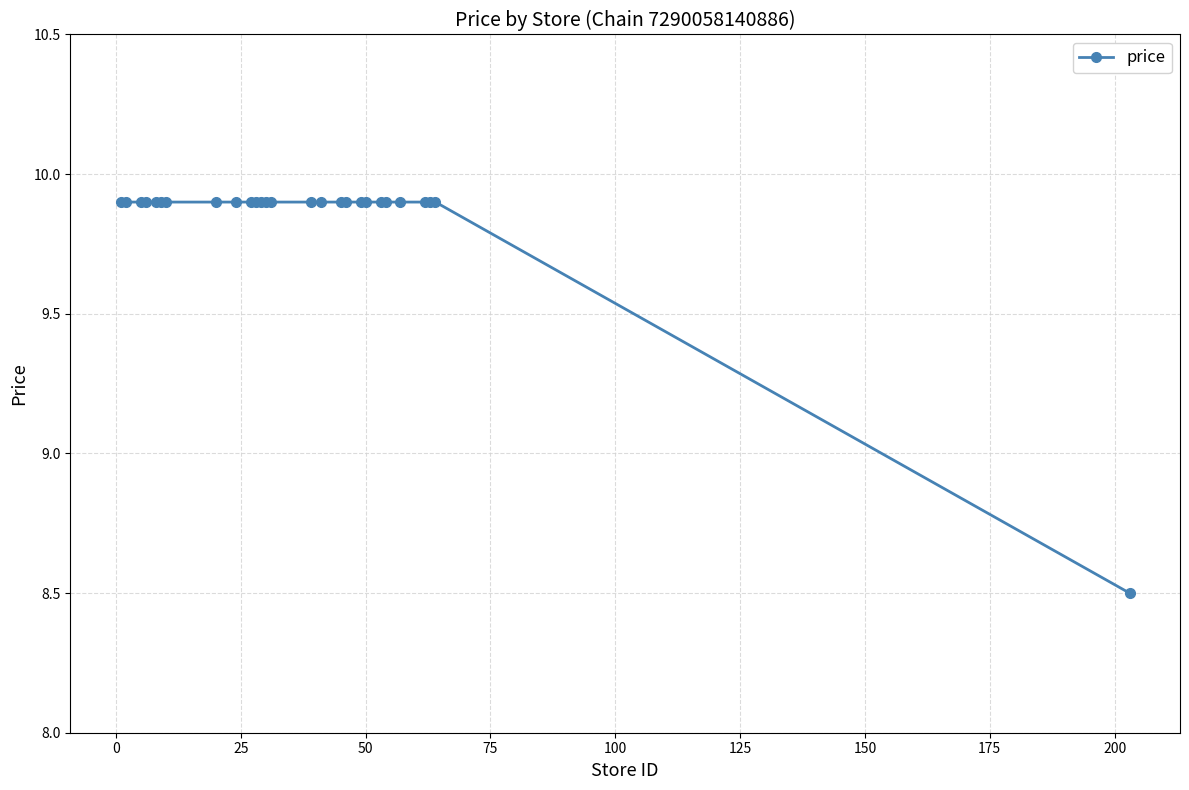

What is the maximum value shown in the chart?

9.9